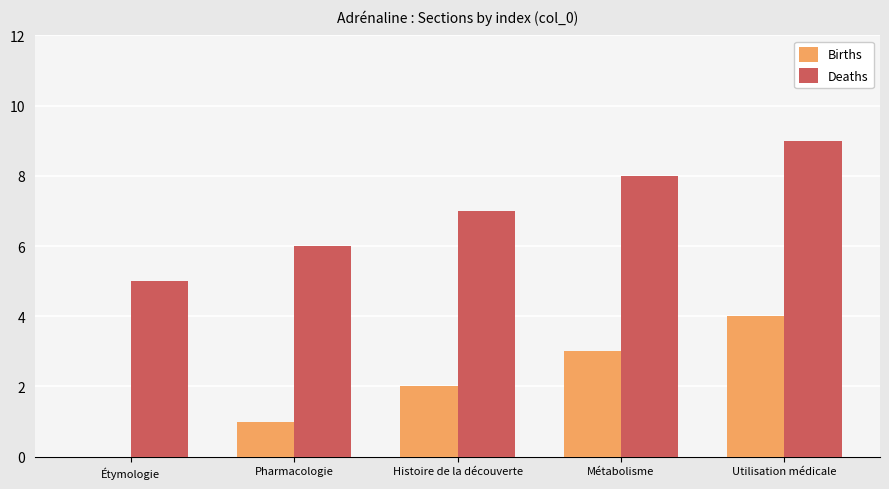

What value does the Deaths series have at Étymologie?

5